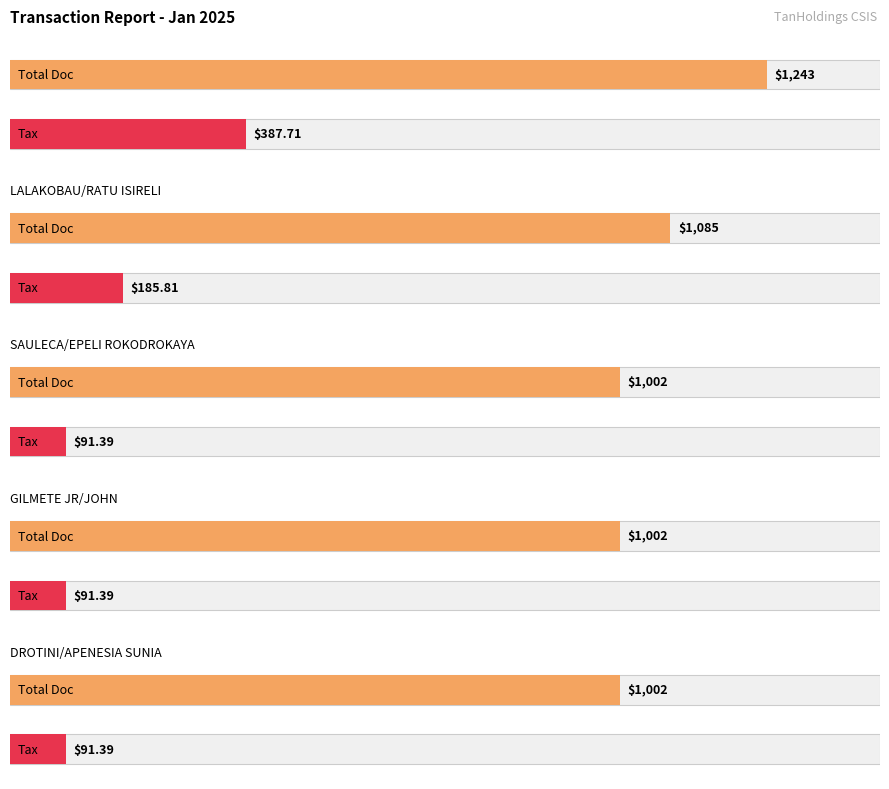

What is the difference between the second highest and minimum values?

83